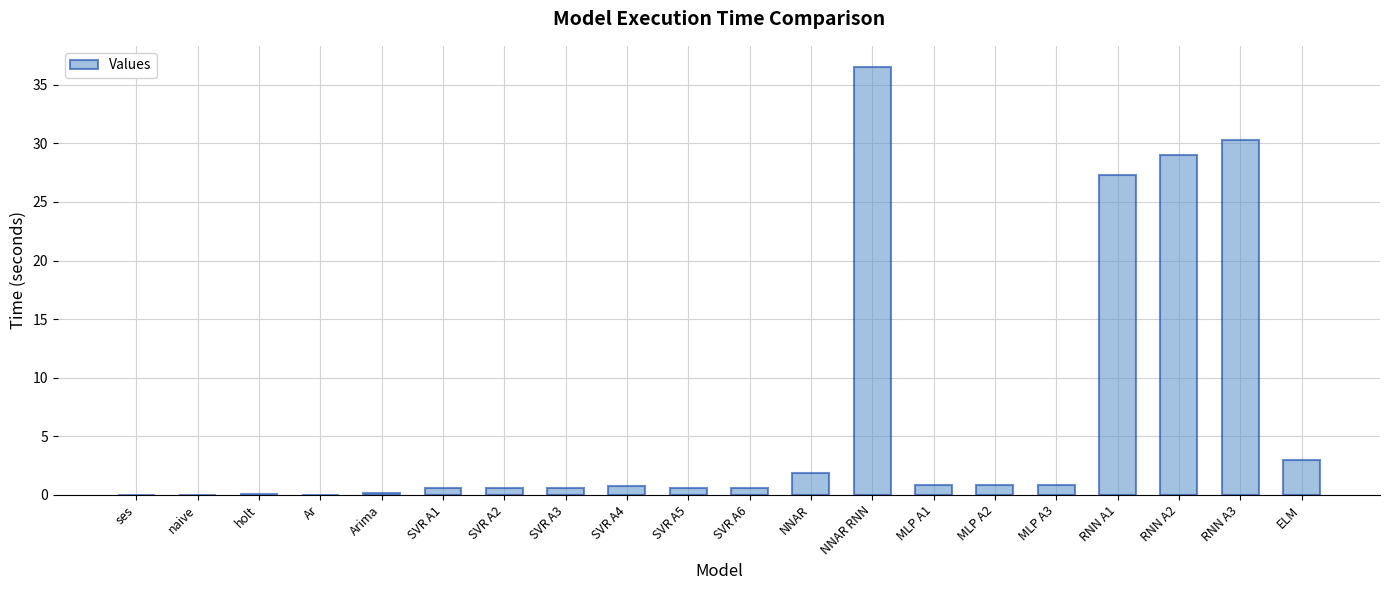

At which category does the chart reach its peak across all series?

NNAR RNN